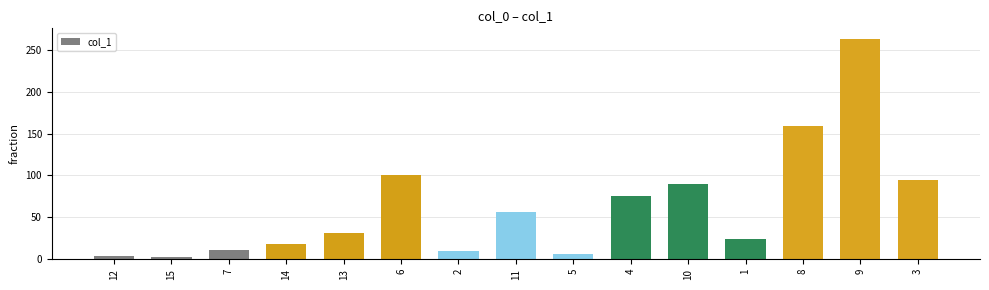

What is the label of the 12th bar from the right?

14